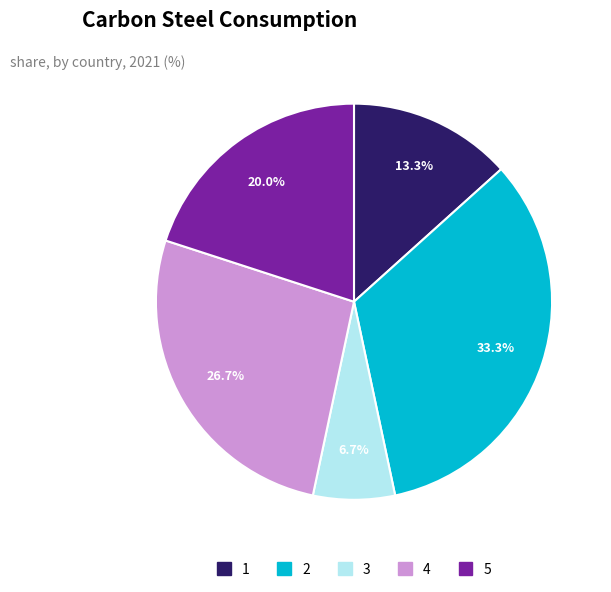

What is the smallest slice in the pie chart?

3